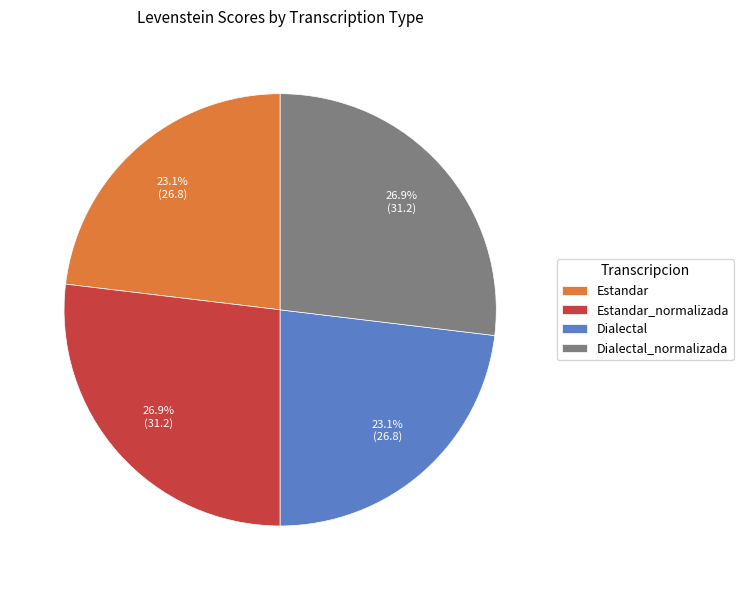

Approximately how many times larger is the value at Dialectal compared to Estandar?

1.0